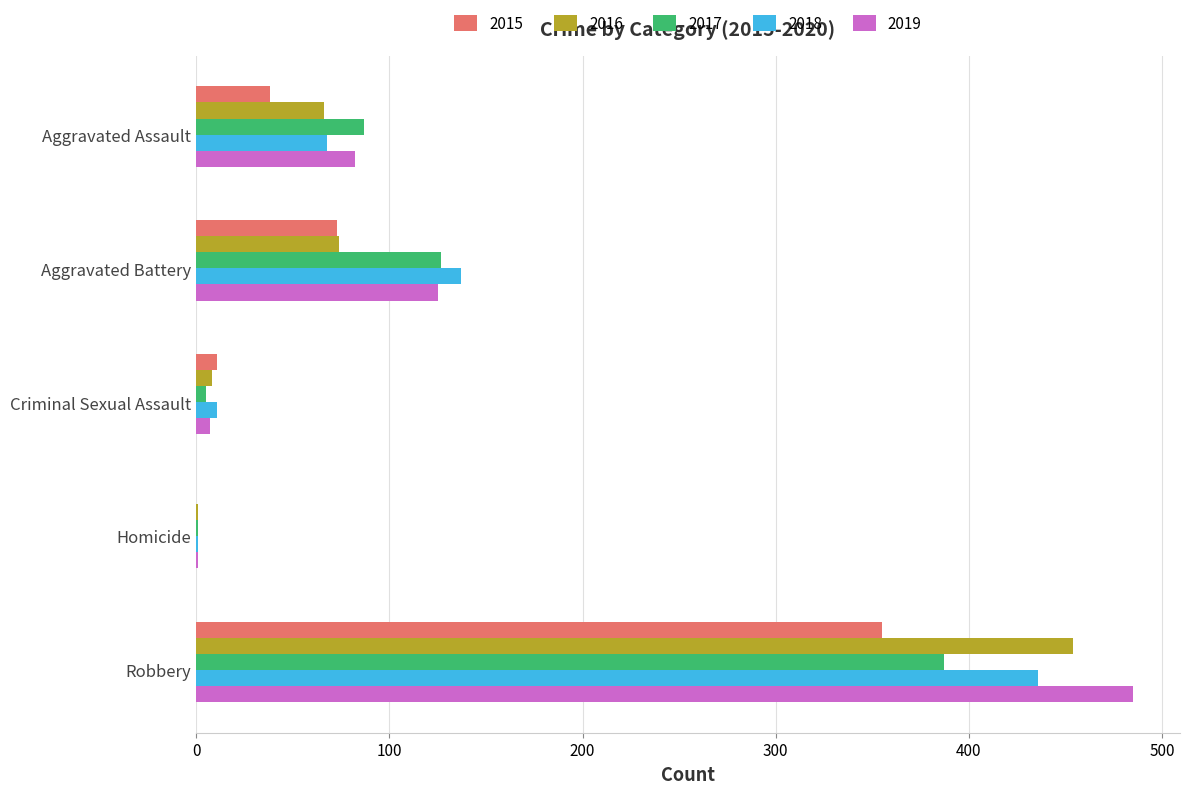

What is the total value across all series at Aggravated Battery?

536